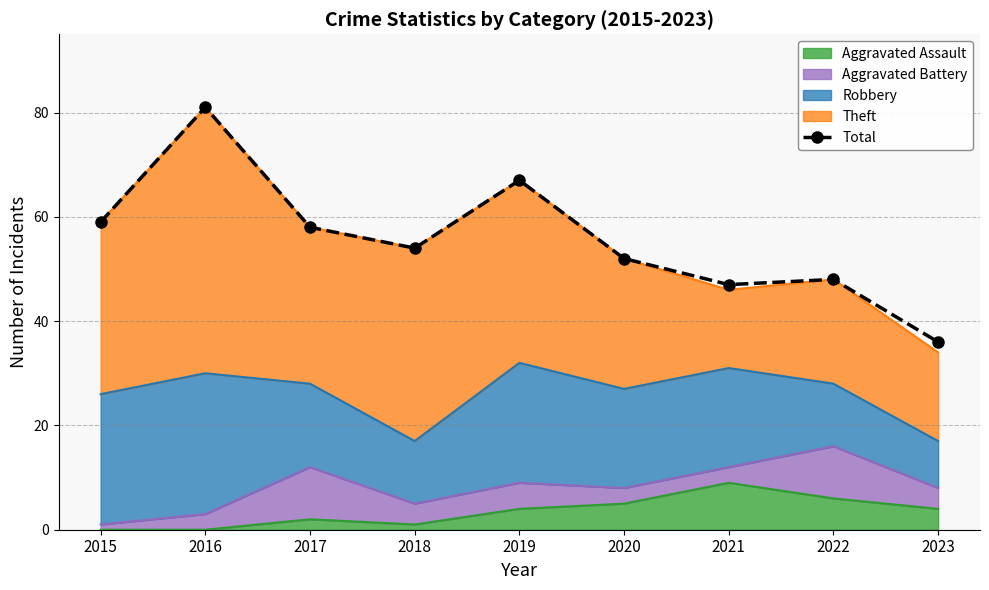

Rank the categories by value from lowest to highest.

2023, 2021, 2022, 2020, 2018, 2017, 2015, 2019, 2016